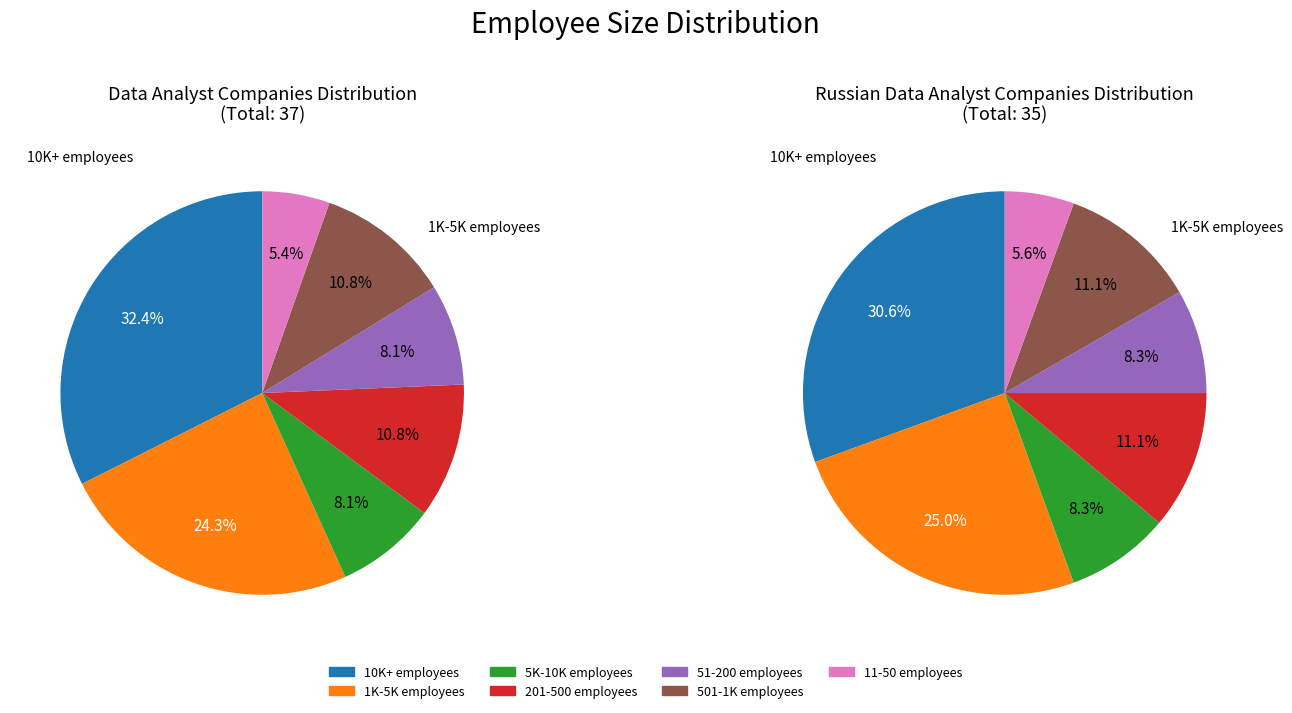

To the nearest percent, what is the average slice percentage?

14%